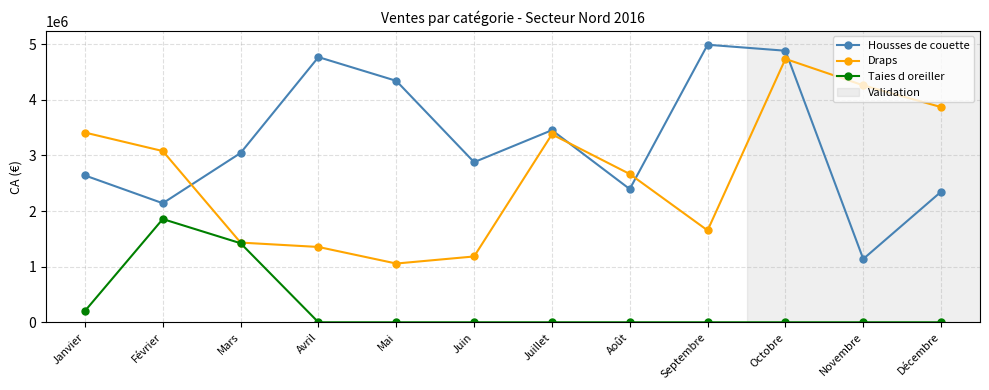

Is it true that Taies d oreiller equals 0 at Octobre?

True